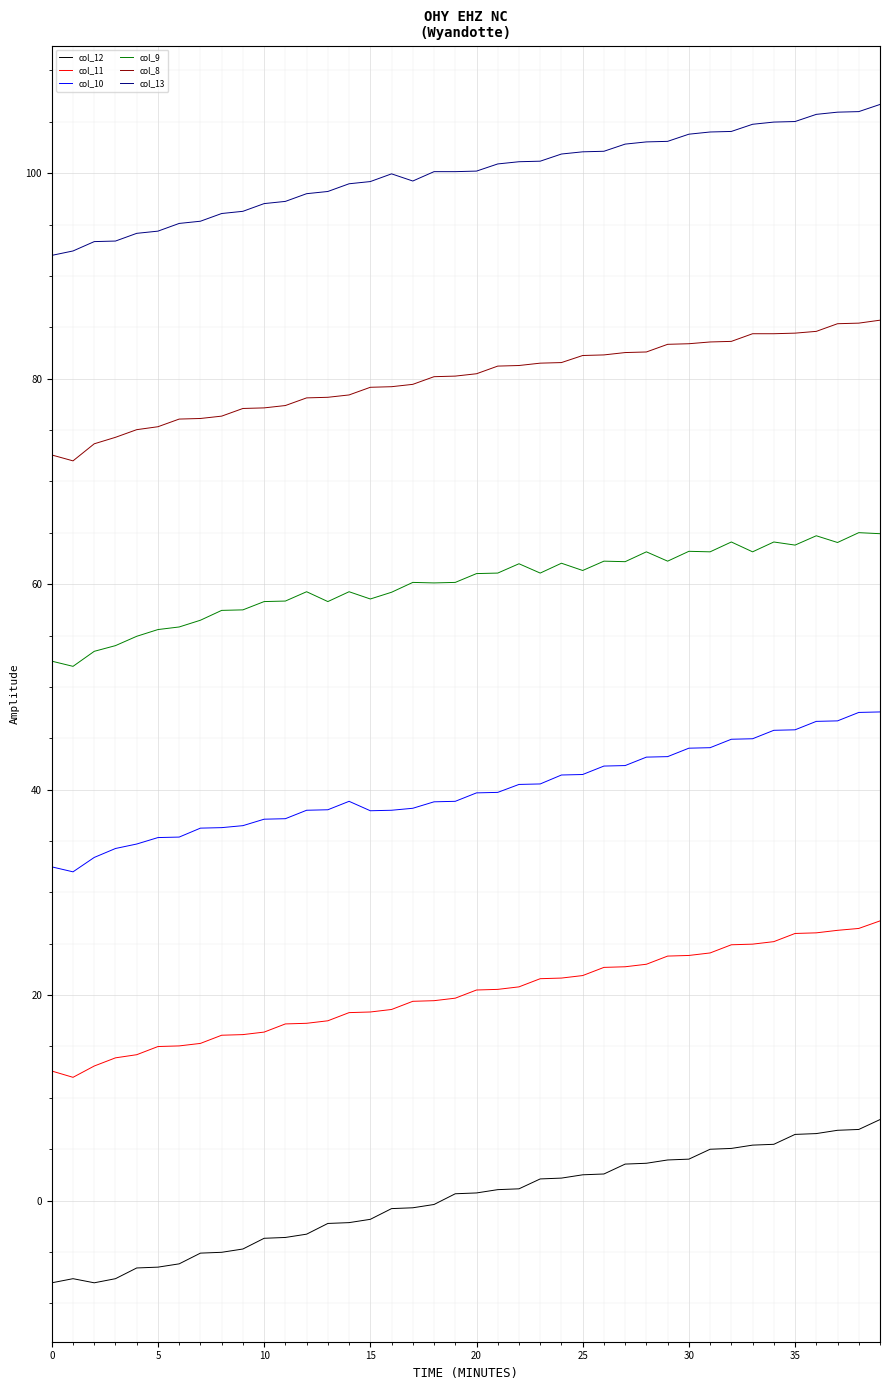

Which series has the largest total across all categories?

col_13